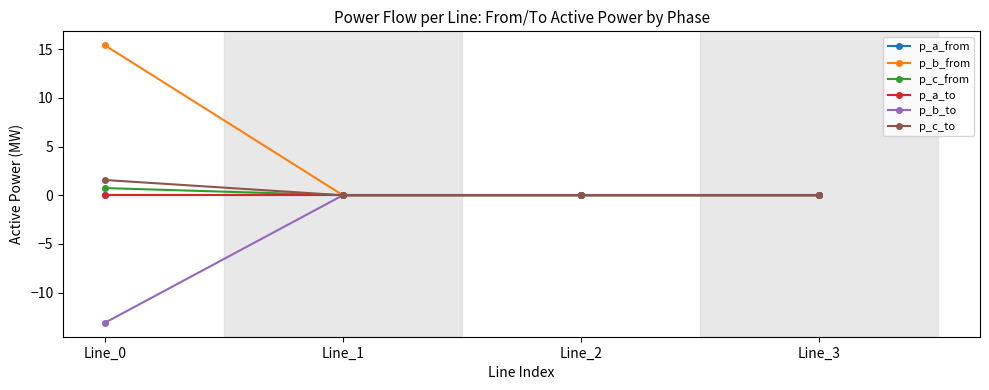

Rank the categories by p_a_to value from highest to lowest.

Line_1, Line_2, Line_3, Line_0